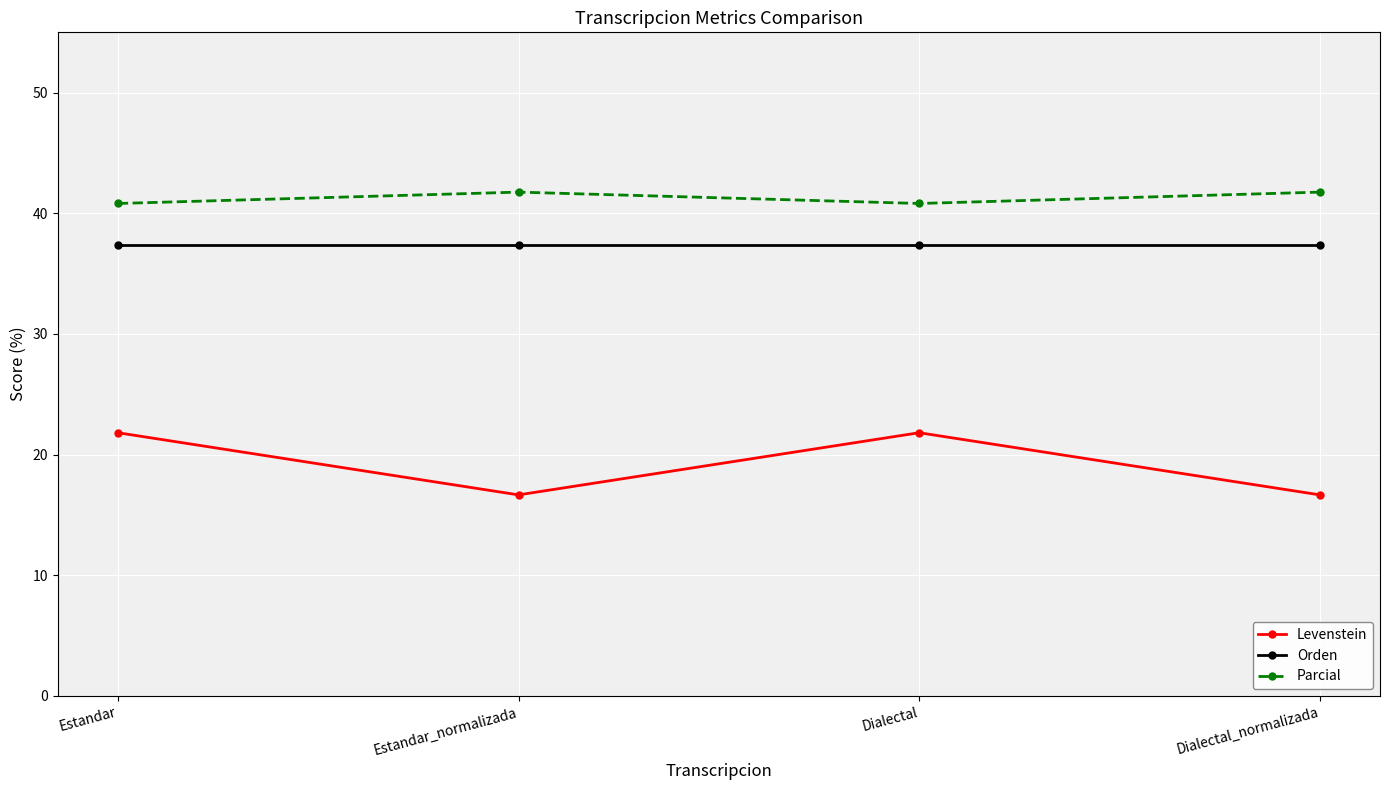

What is the difference between the maximum and minimum values in the Levenstein series?

5.2